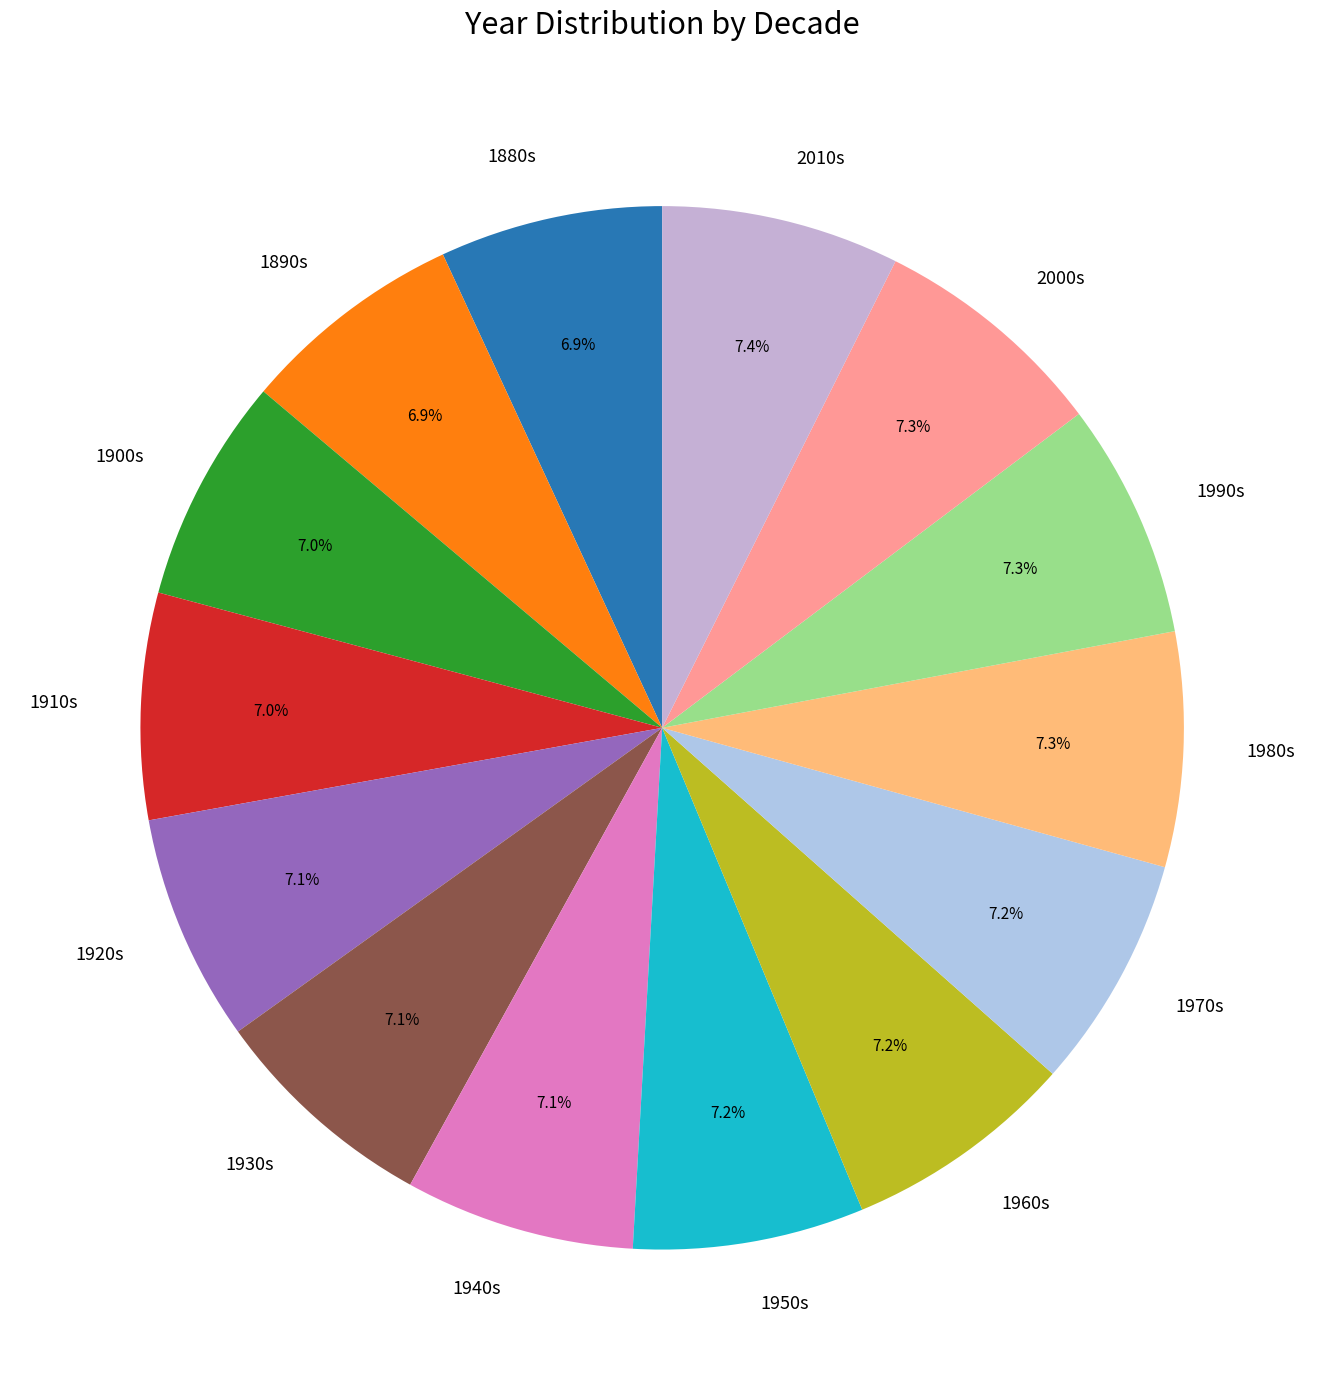

Approximately how many times larger is the value at 2010s compared to 1910s?

1.1